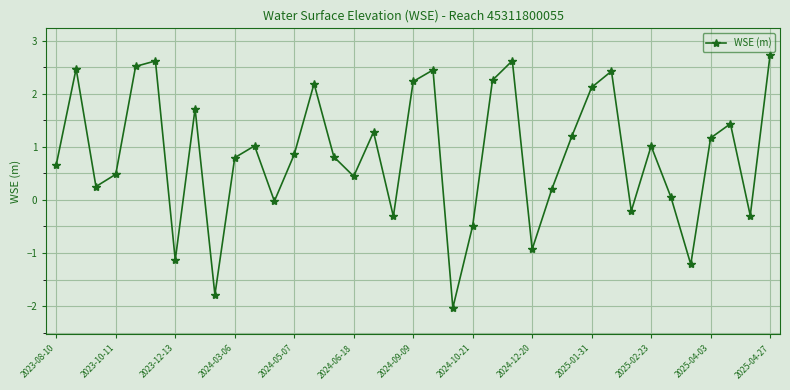

What is the maximum value shown in the chart?

2.7